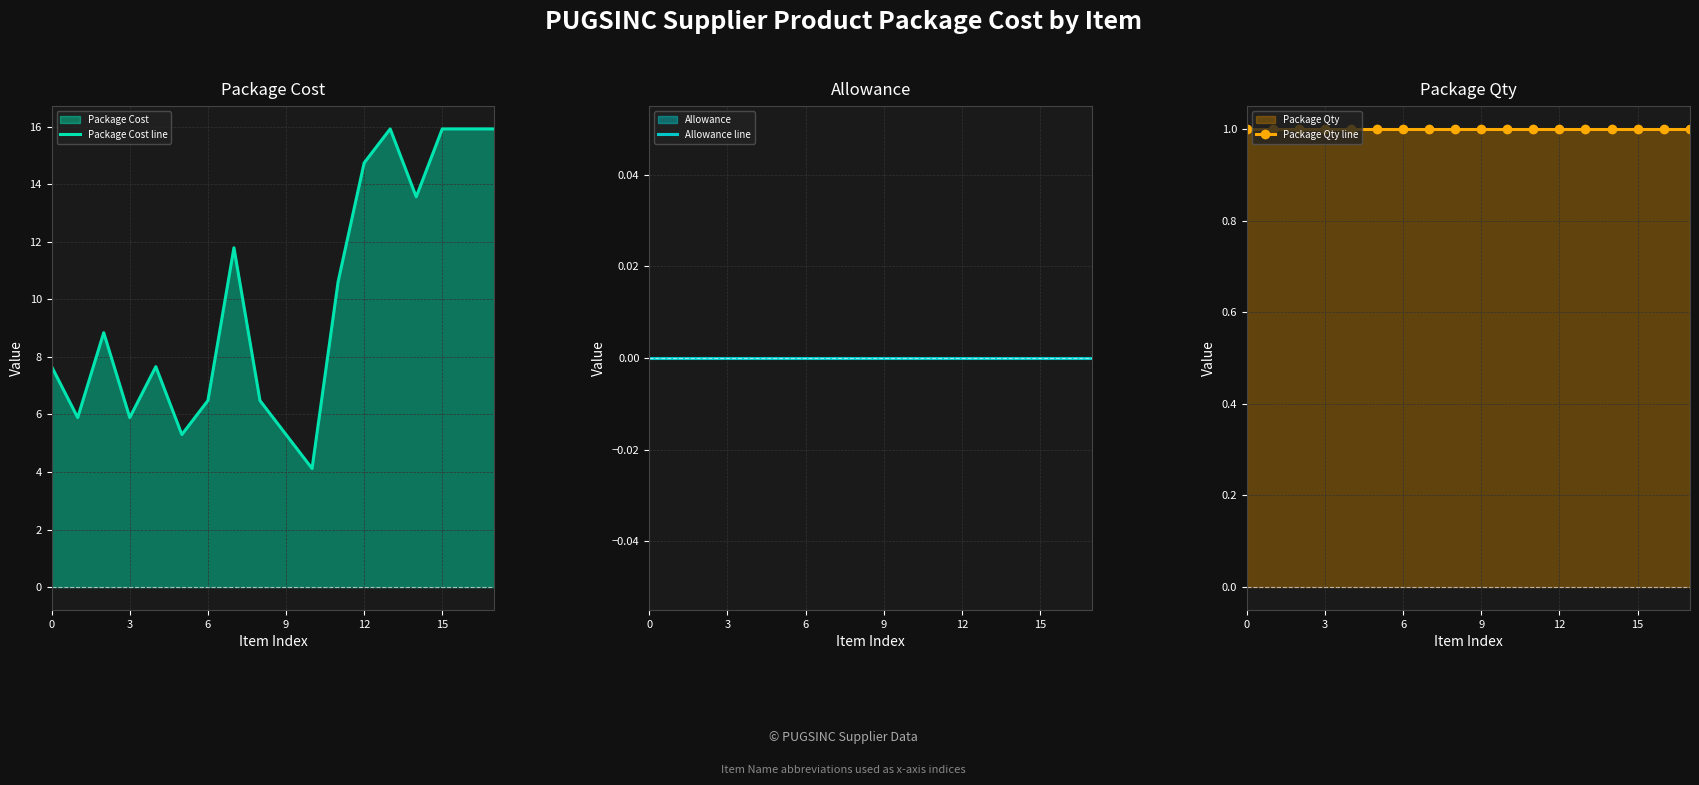

Is it true that Package Cost line equals 14.7 at 12?

True